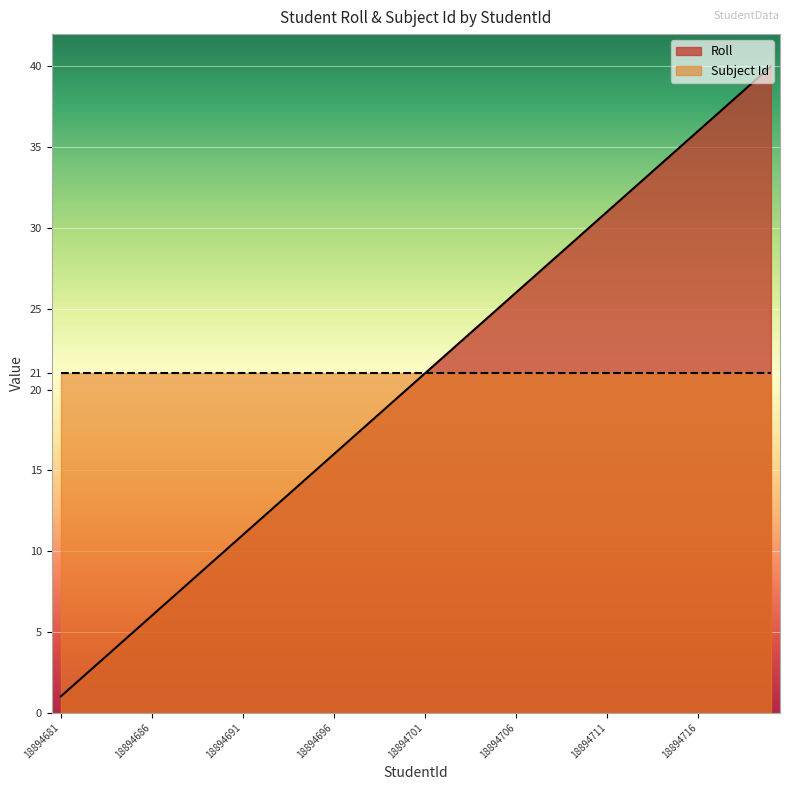

Reading left to right, extract all data points from this chart.

18894681=1	18894682=2	18894683=3	18894684=4	18894685=5	18894686=6	18894687=7	18894688=8	18894689=9	18894690=10	18894691=11	18894692=12	18894693=13	18894694=14	18894695=15	18894696=16	18894697=17	18894698=18	18894699=19	18894700=20	18894701=21	18894702=22	18894703=23	18894704=24	18894705=25	18894706=26	18894707=27	18894708=28	18894709=29	18894710=30	18894711=31	18894712=32	18894713=33	18894714=34	18894715=35	18894716=36	18894717=37	18894718=38	18894719=39	18894720=40